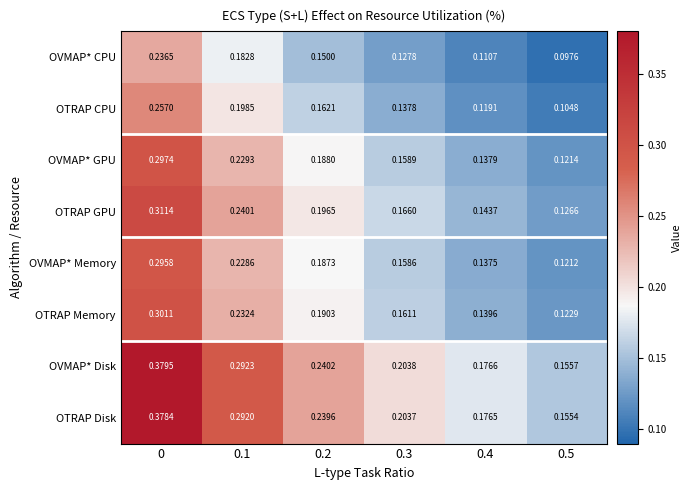

Rank the series at 0.5 from lowest to highest value.

OVMAP* CPU, OTRAP CPU, OVMAP* Memory, OVMAP* GPU, OTRAP Memory, OTRAP GPU, OTRAP Disk, OVMAP* Disk